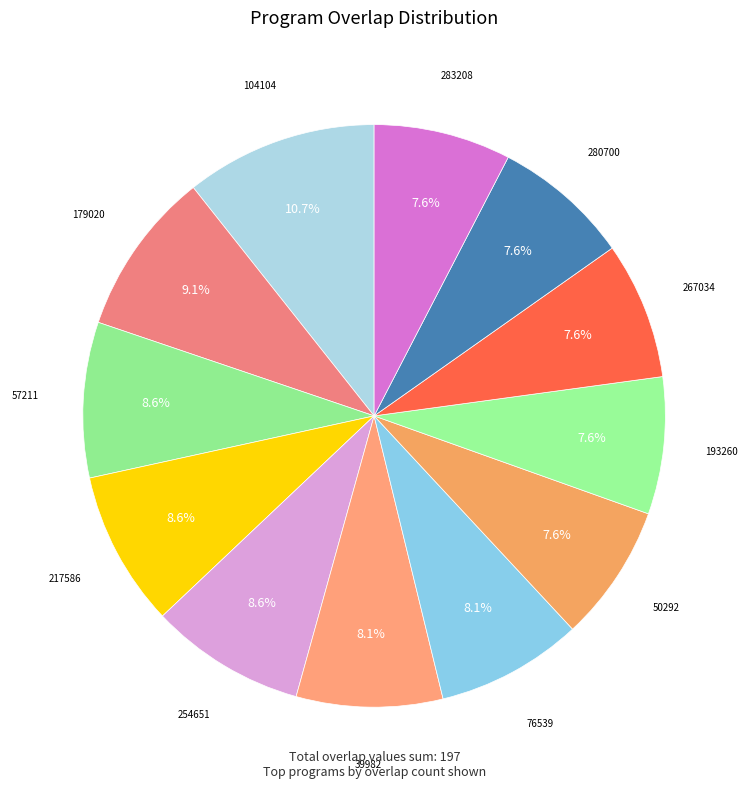

The 179020 slice represents 20% of the pie. True or false?

False